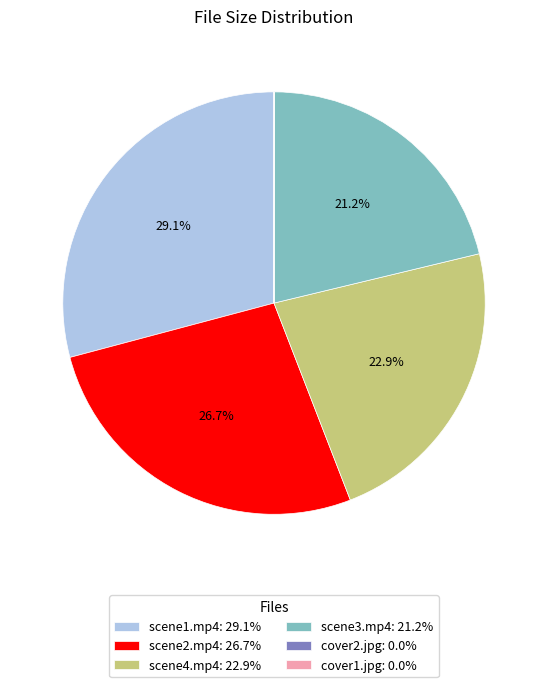

Does any single category account for the majority?

No